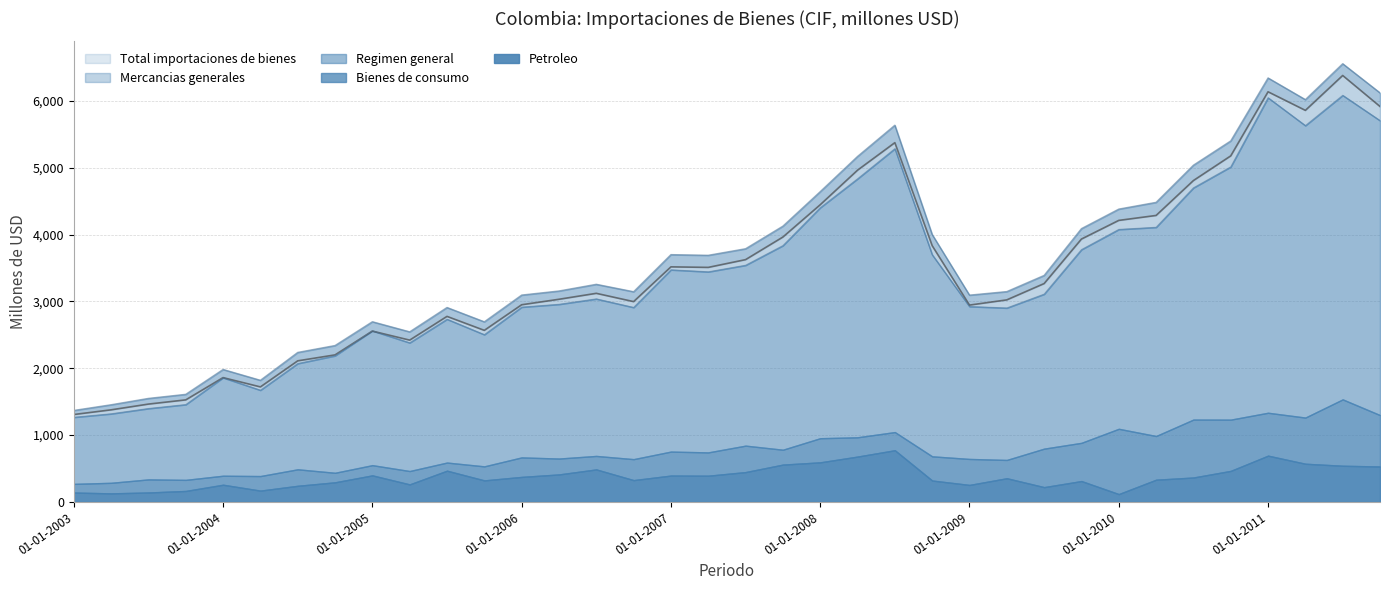

Where is Total importaciones de bienes nearest to the value 3844?

01-10-2008